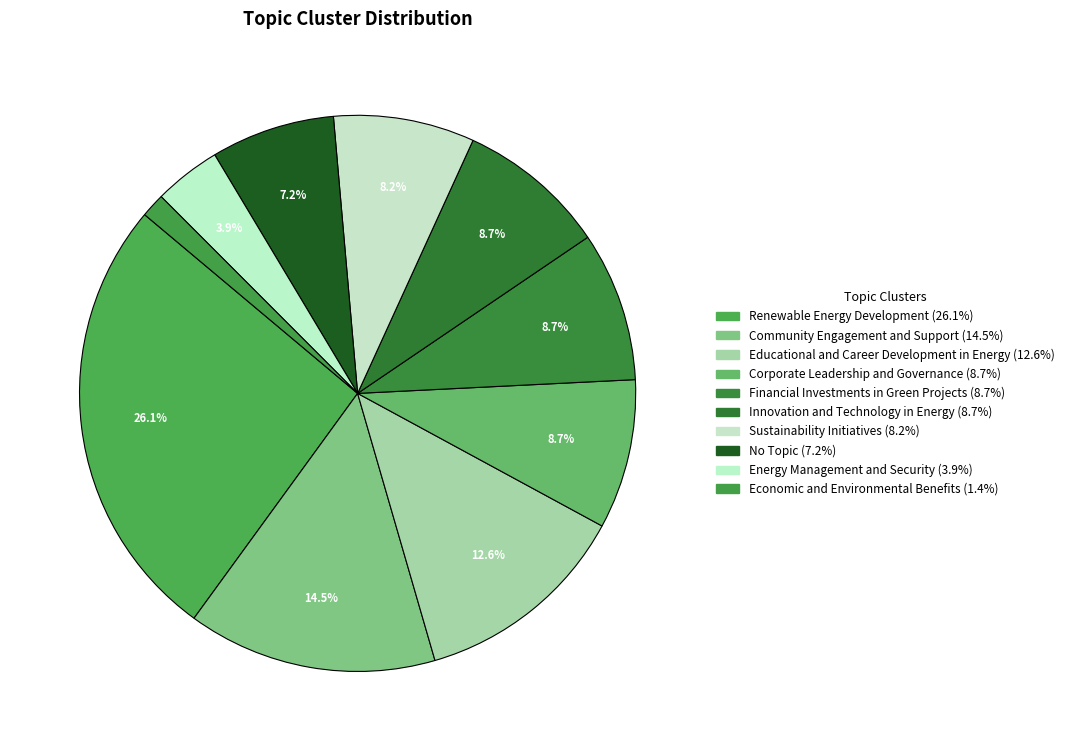

Rank the categories by value from highest to lowest.

Renewable Energy Development, Community Engagement and Support, Educational and Career Development in Energy, Corporate Leadership and Governance, Financial Investments in Green Projects, Innovation and Technology in Energy, Sustainability Initiatives, No Topic, Energy Management and Security, Economic and Environmental Benefits